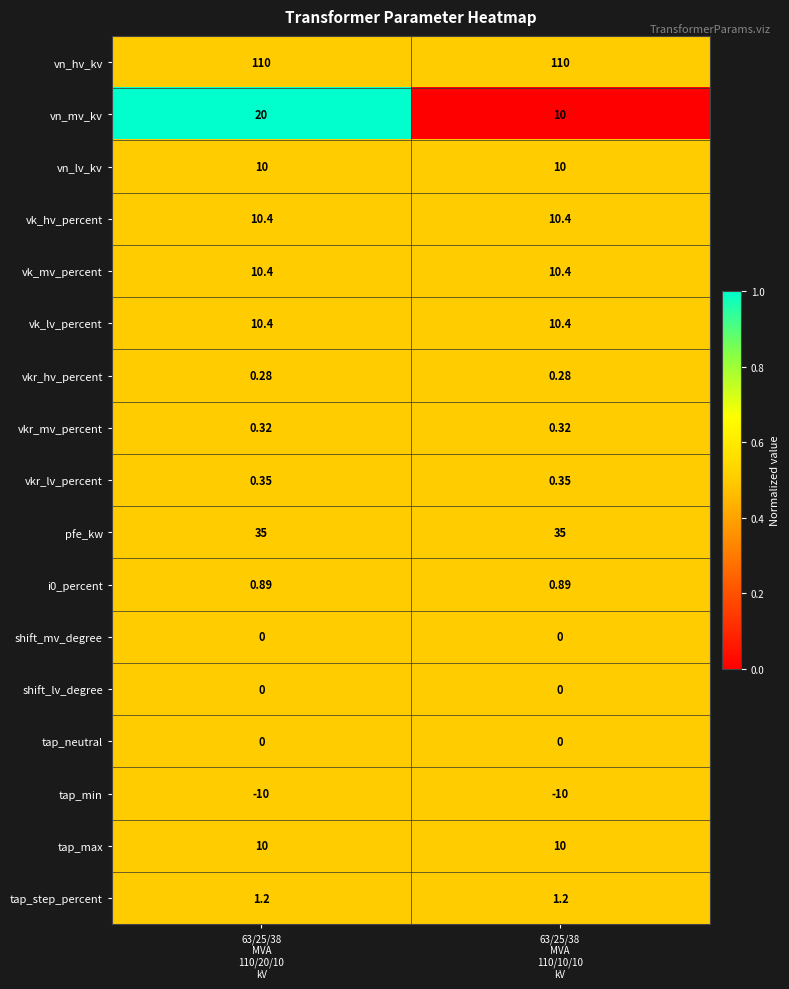

Which series has the largest total across all categories?

vn_hv_kv